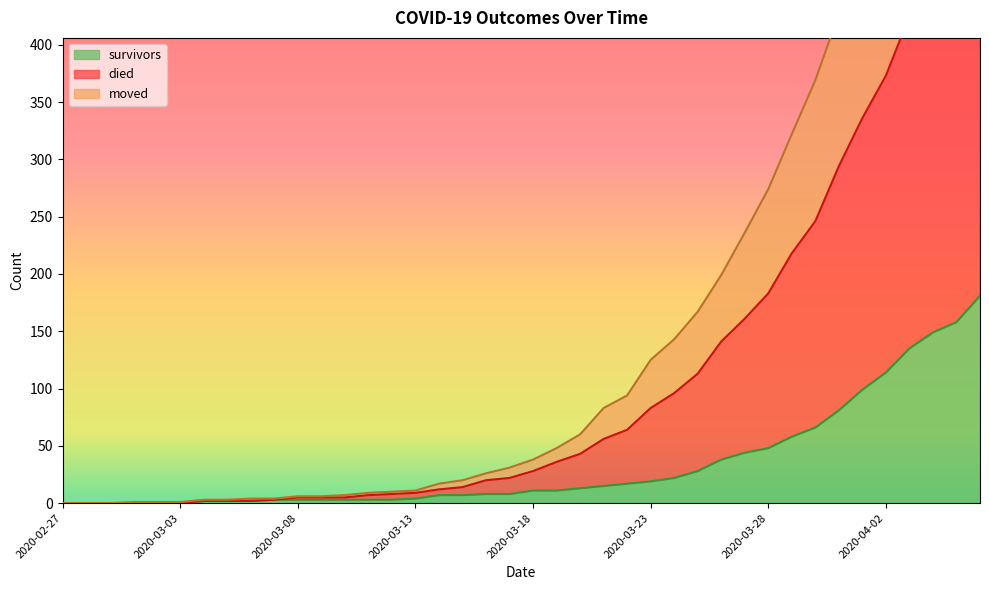

At how many categories does at least one series exceed 407?

7